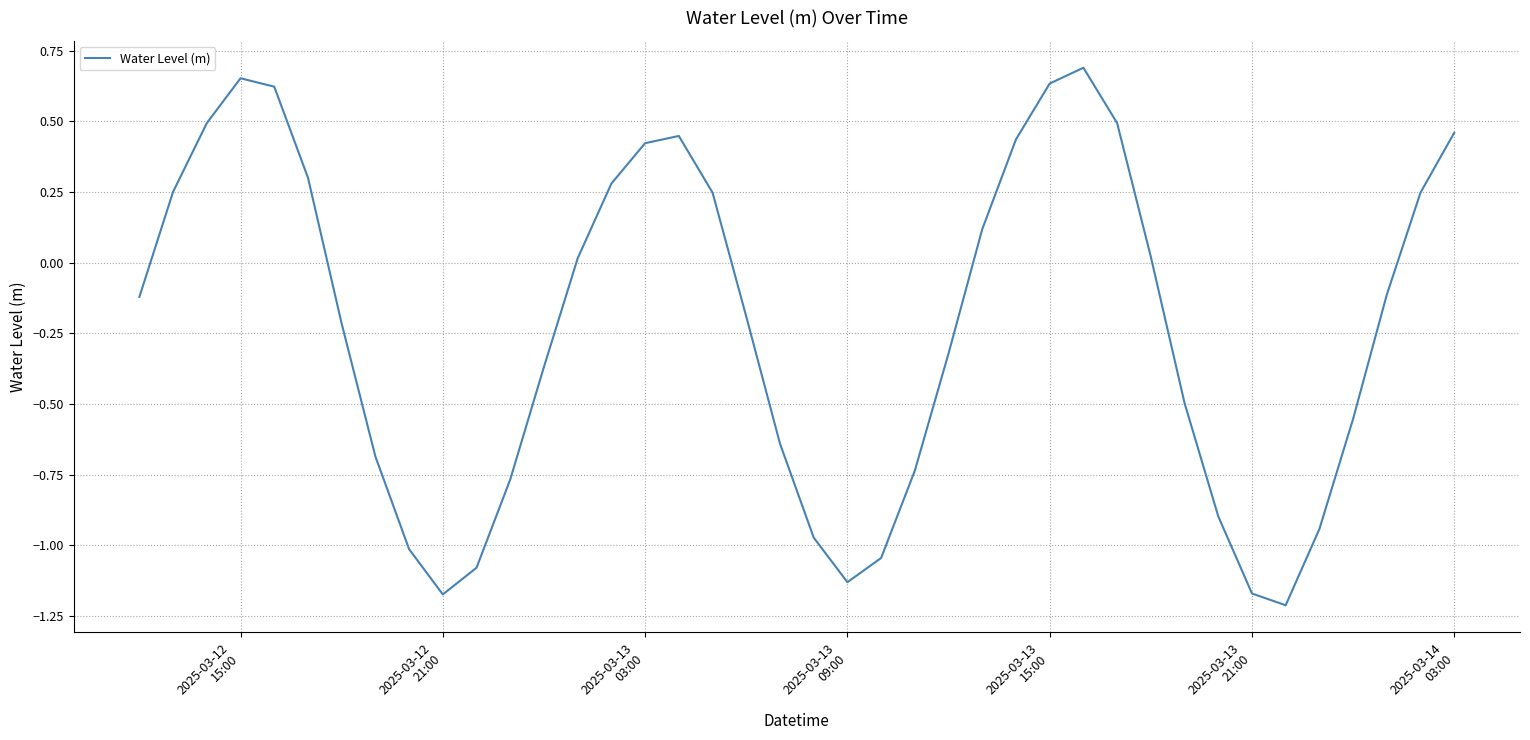

What is the difference between the maximum and minimum values?

1.9